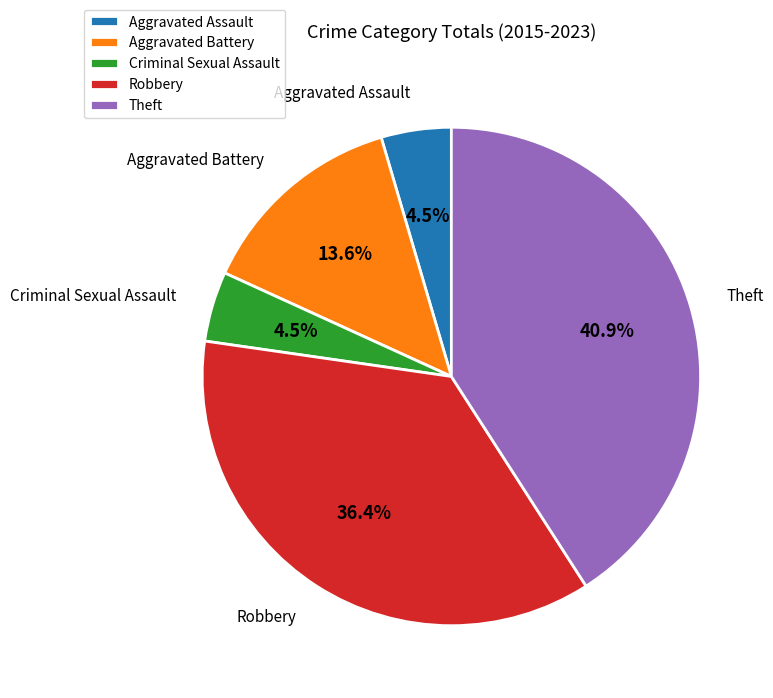

What portion of the pie excludes Criminal Sexual Assault?

95.5%